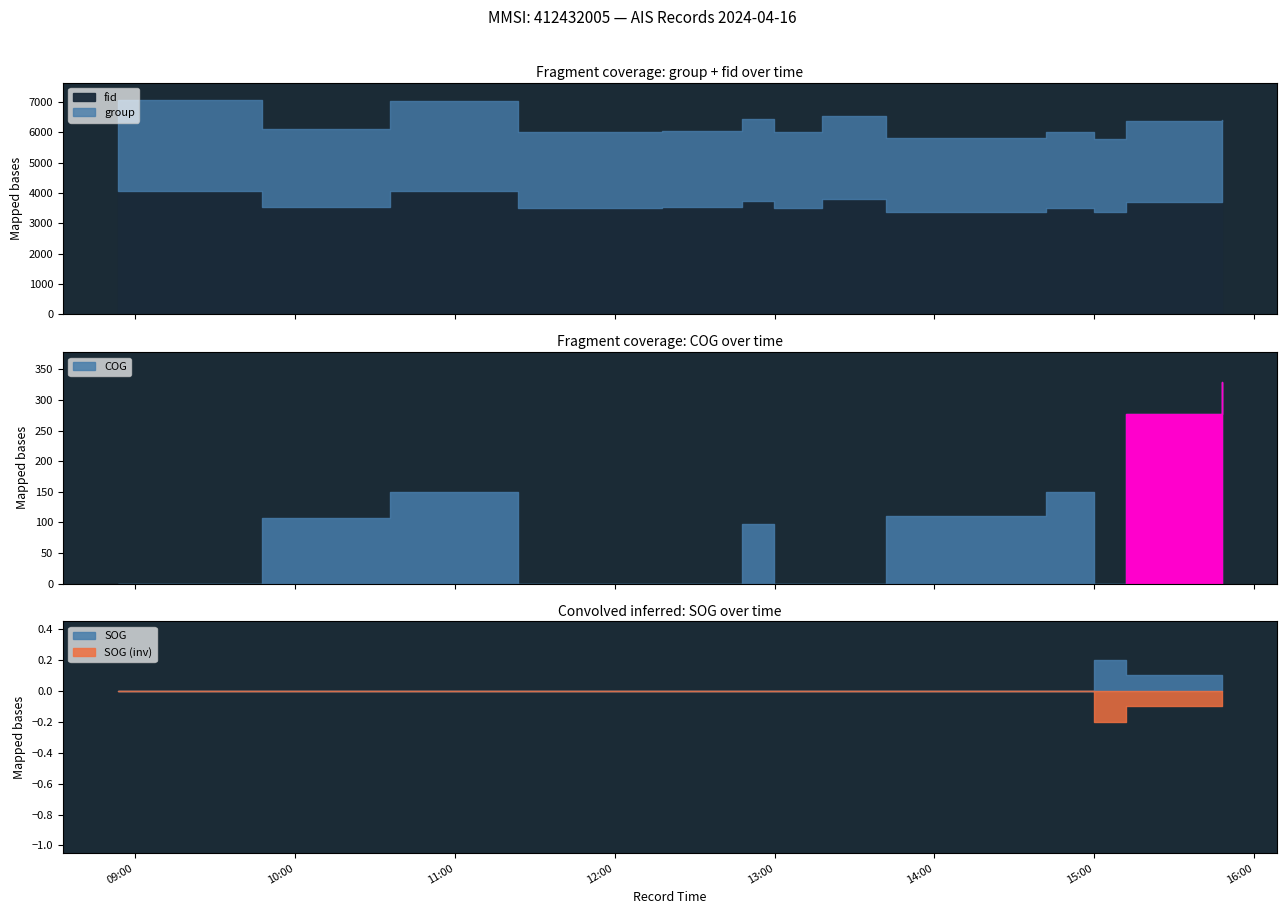

Count the SOG values in the range 0 to 1.

13